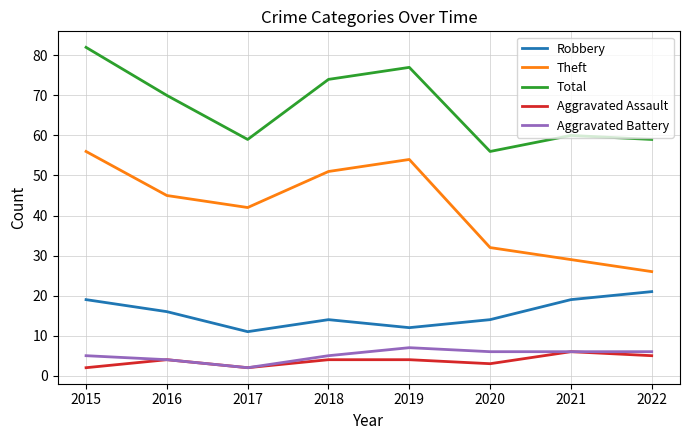

True or false: Robbery has more than 2 interior local peaks.

False